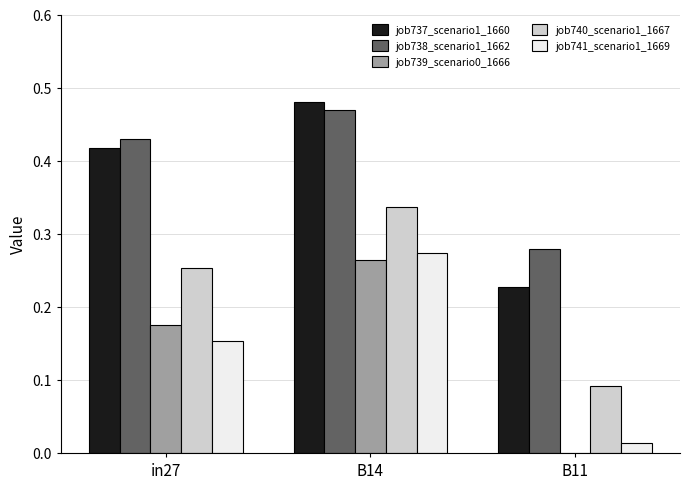

What is the sum of all job737_scenario1_1660 values?

1.1